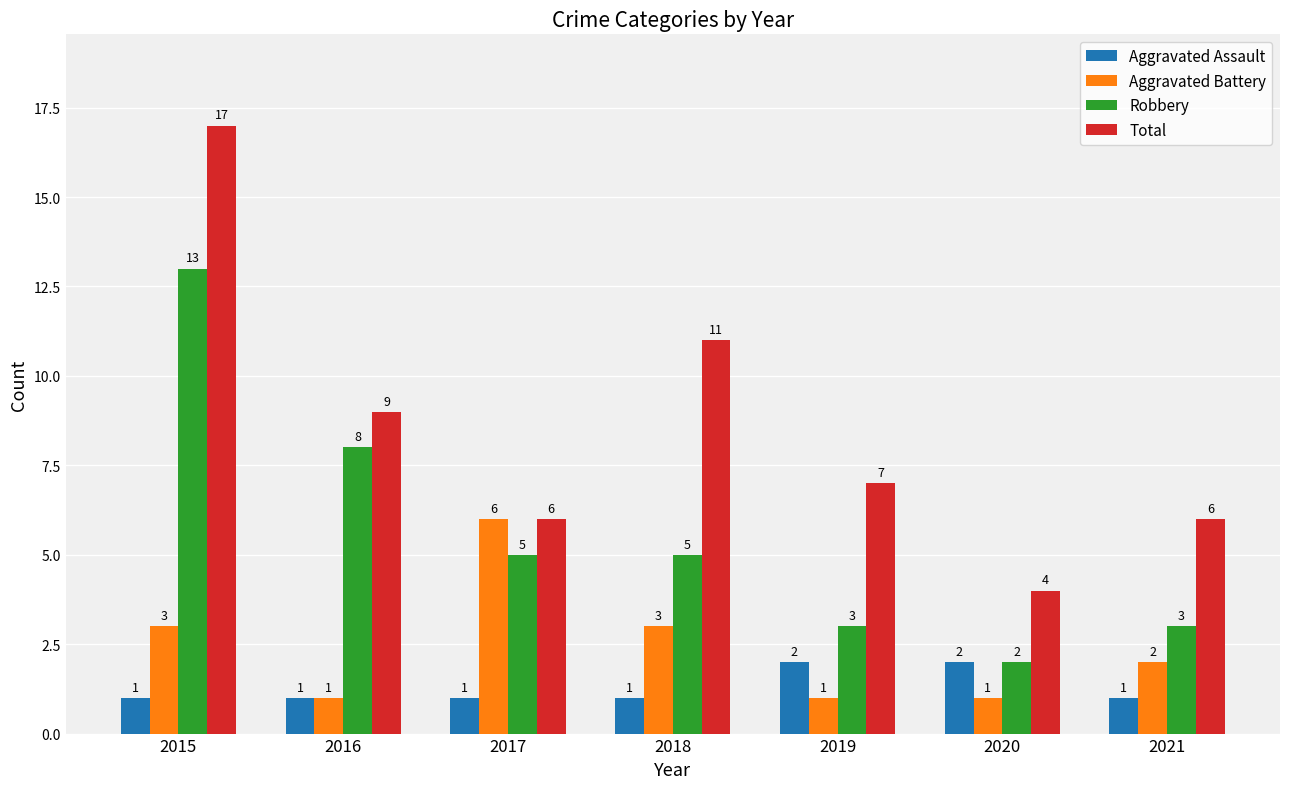

What is the maximum value for Robbery?

13